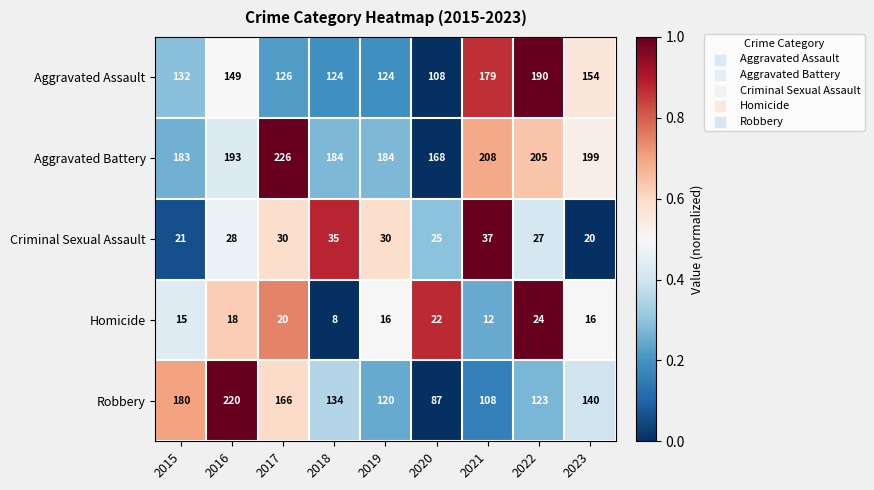

The Homicide series shows 8 at 2018. True or false?

True